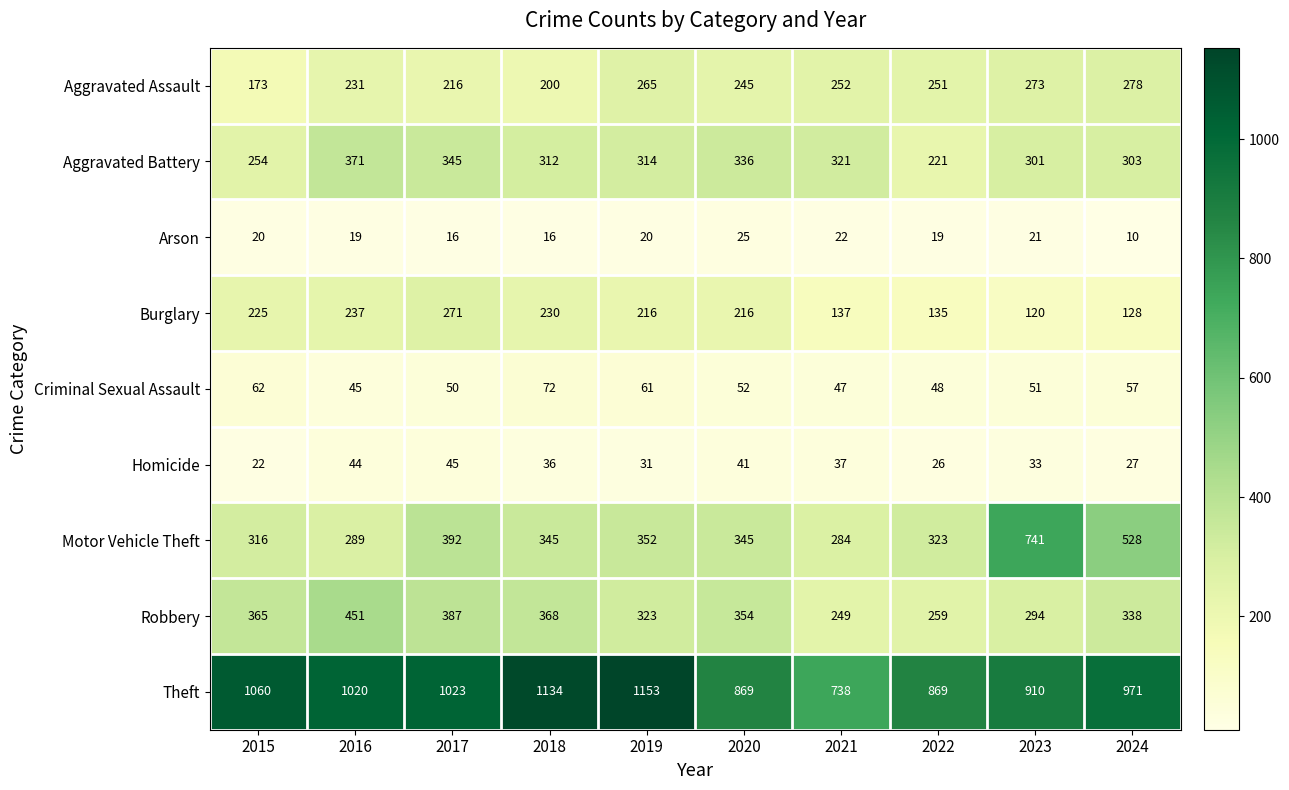

At 2017, list the series in order from smallest to largest.

Arson, Homicide, Criminal Sexual Assault, Aggravated Assault, Burglary, Aggravated Battery, Robbery, Motor Vehicle Theft, Theft